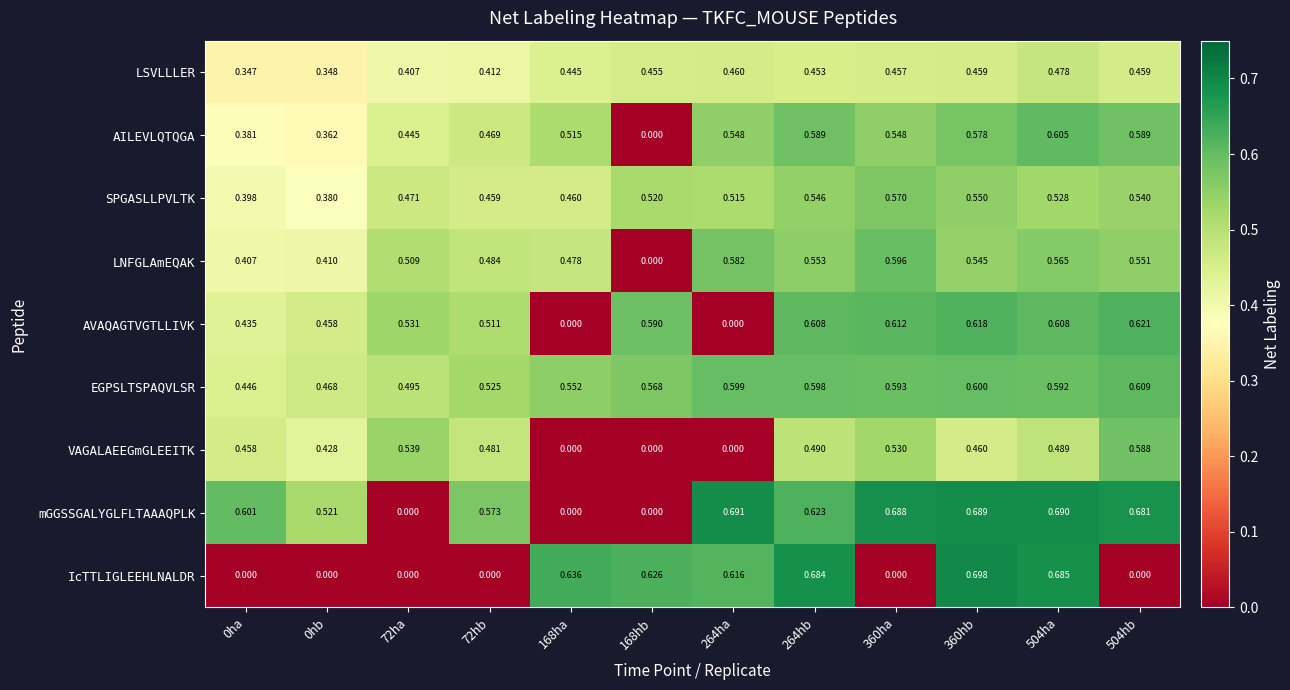

Which series has the widest spread of values?

IcTTLIGLEEHLNALDR